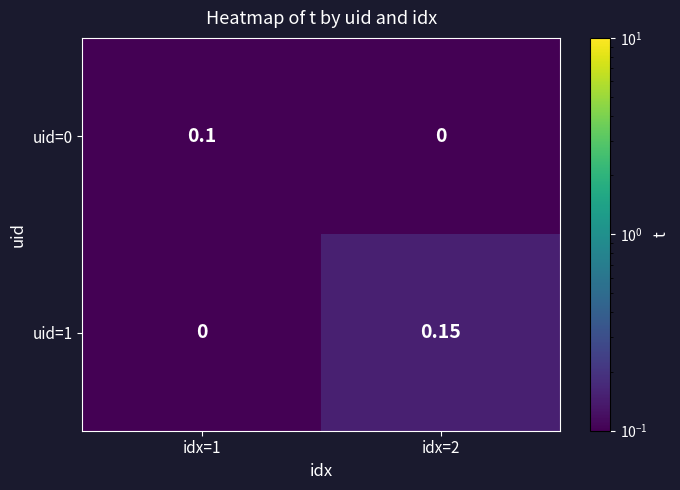

List the series in order of their peak value, lowest first.

uid=0, uid=1